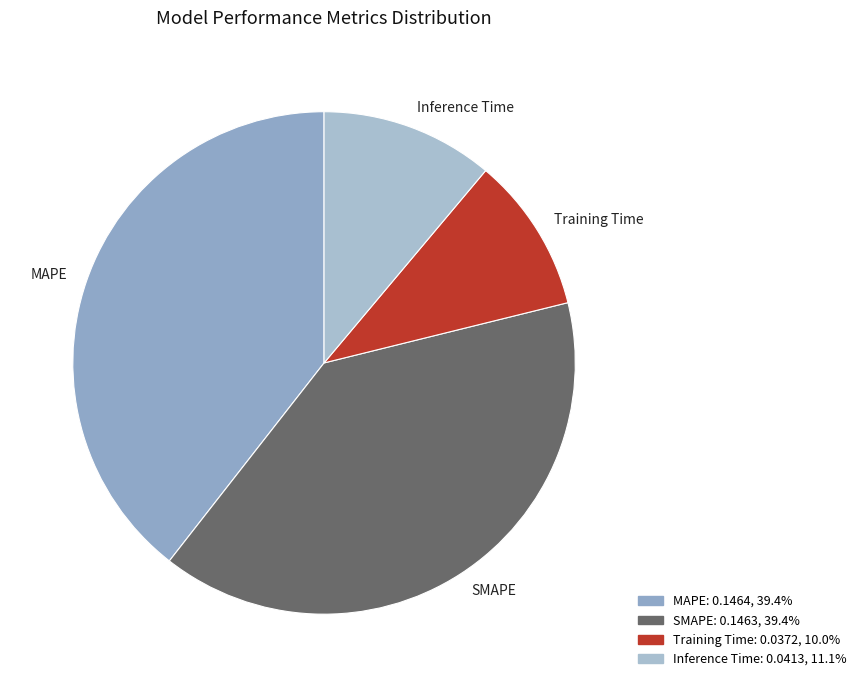

Which category has the smallest portion of the pie?

Training Time